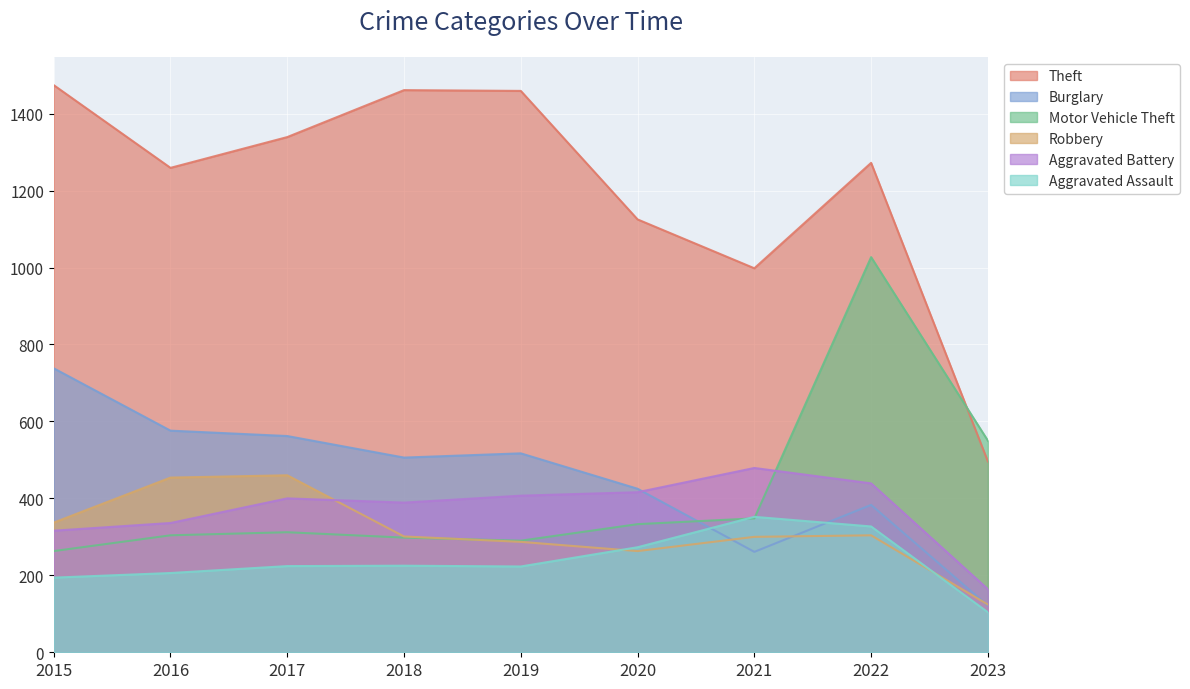

At which label does Theft first exceed 1272?

2015